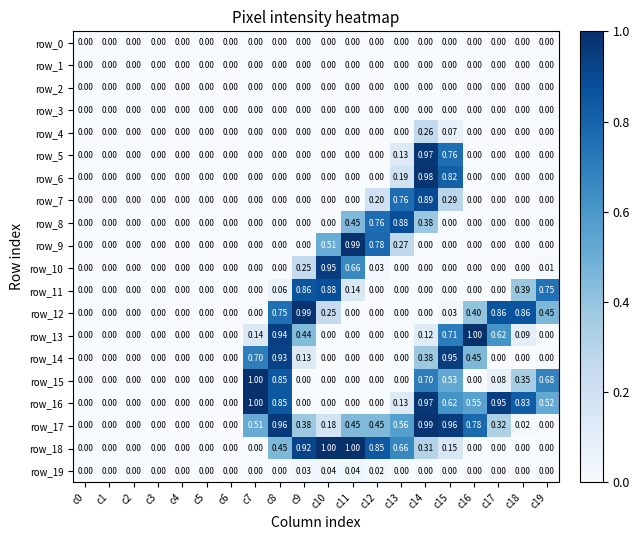

Is it true that row_19 equals 0.0 at c2?

True